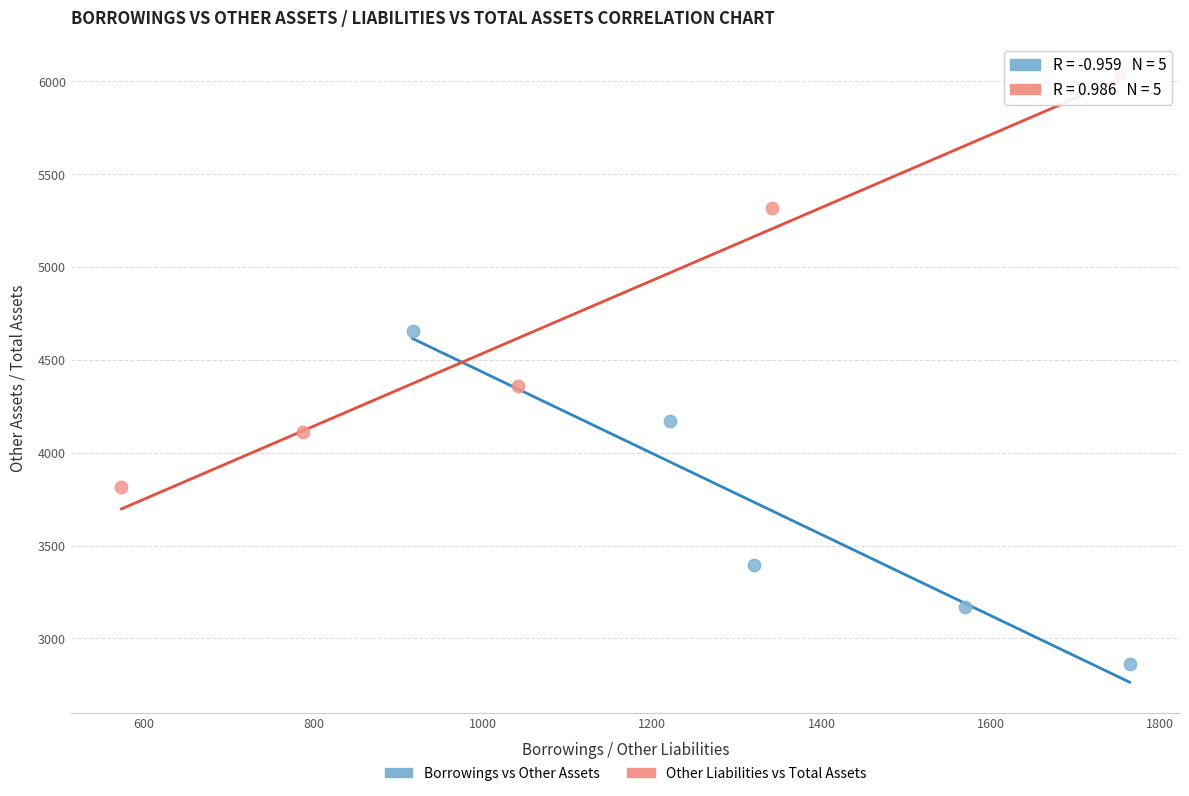

Which series has the largest Y range (max minus min)?

Other Liabilities vs Total Assets